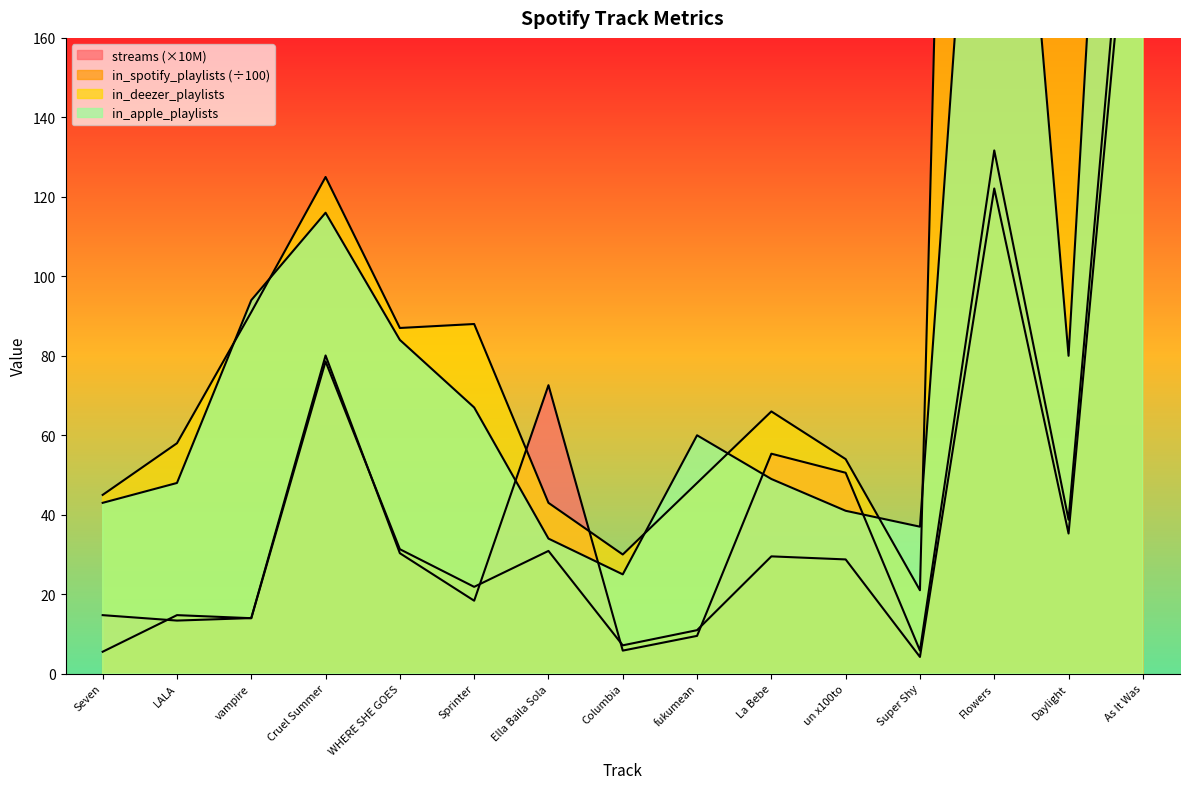

What are all the series names shown in the legend?

streams, in_spotify_playlists, in_deezer_playlists, in_apple_playlists